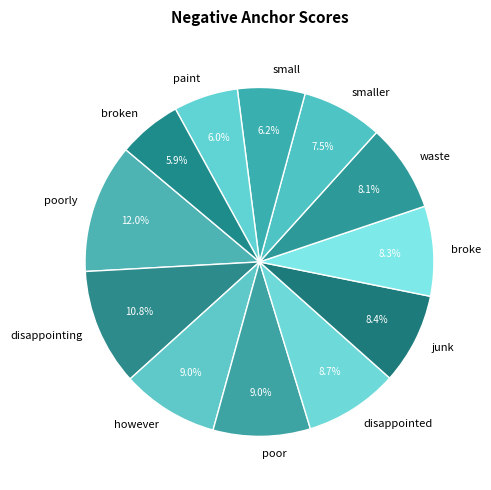

To the nearest percent, what is the average slice percentage?

8%